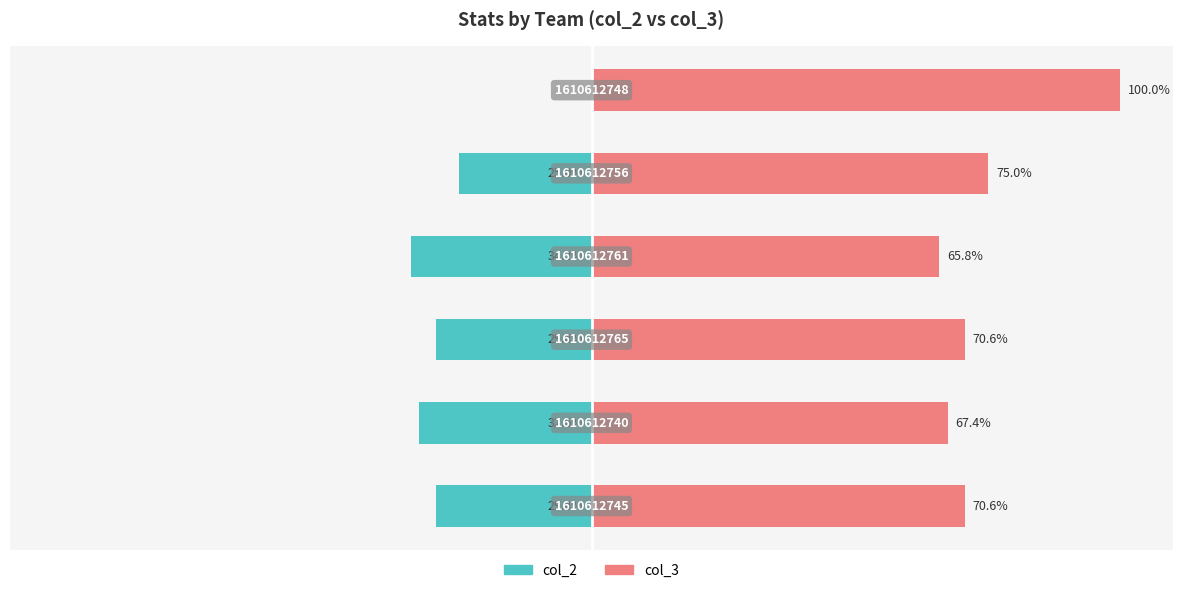

Is it true that col_2 equals -55.9 at 1?

False